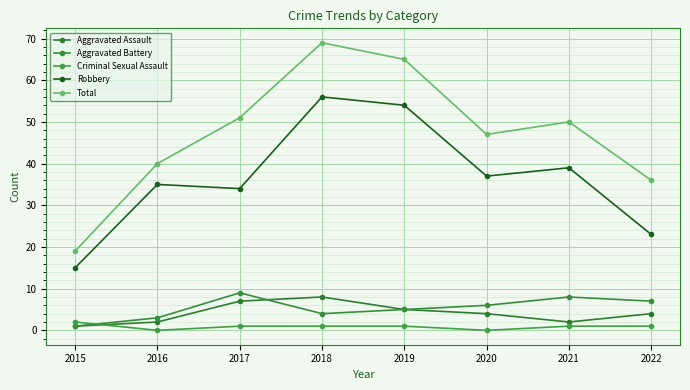

Between 2015 and 2018, which series saw the biggest shift?

Total